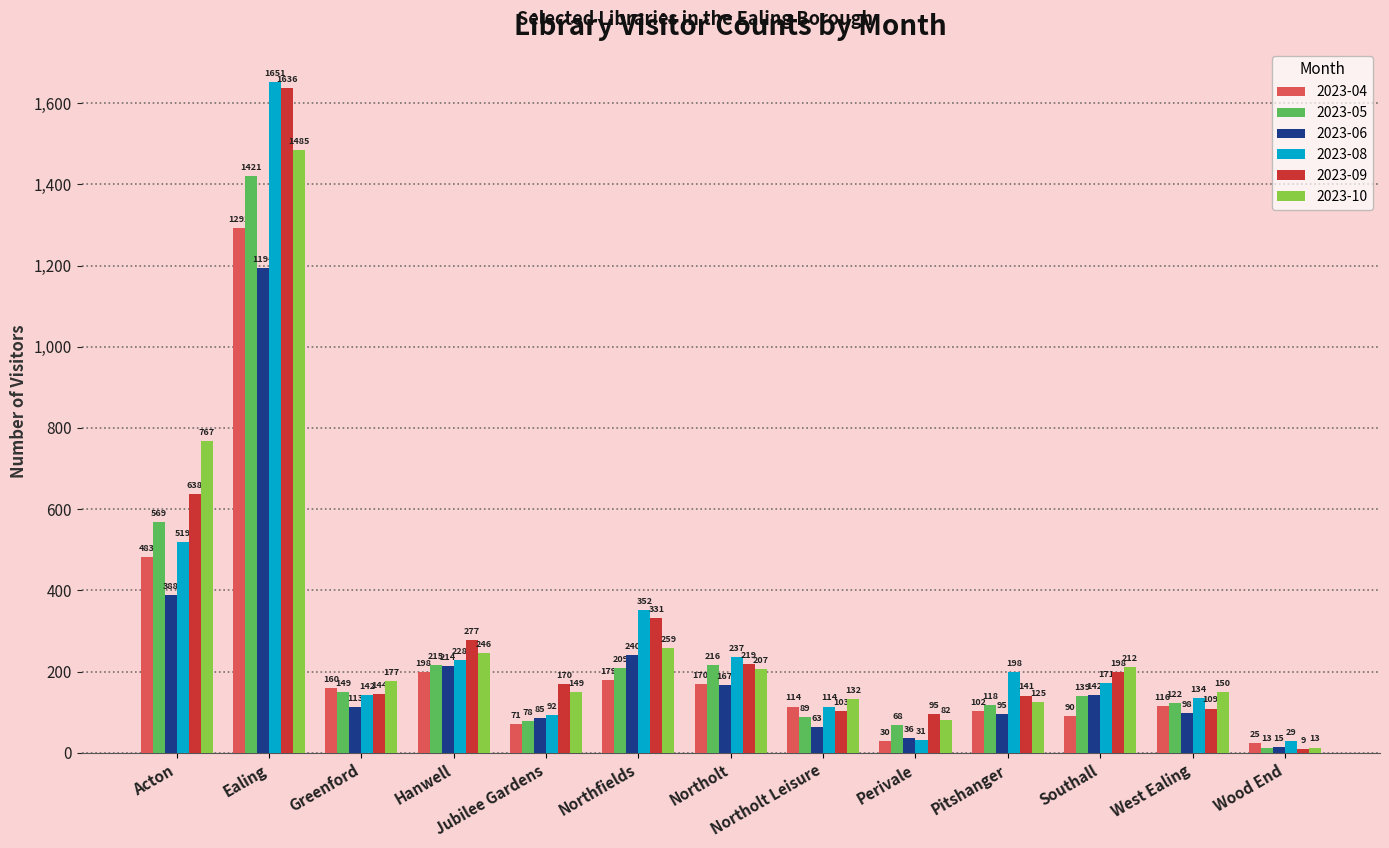

What is the difference between the 2023-09 values at Southall and Hanwell?

79